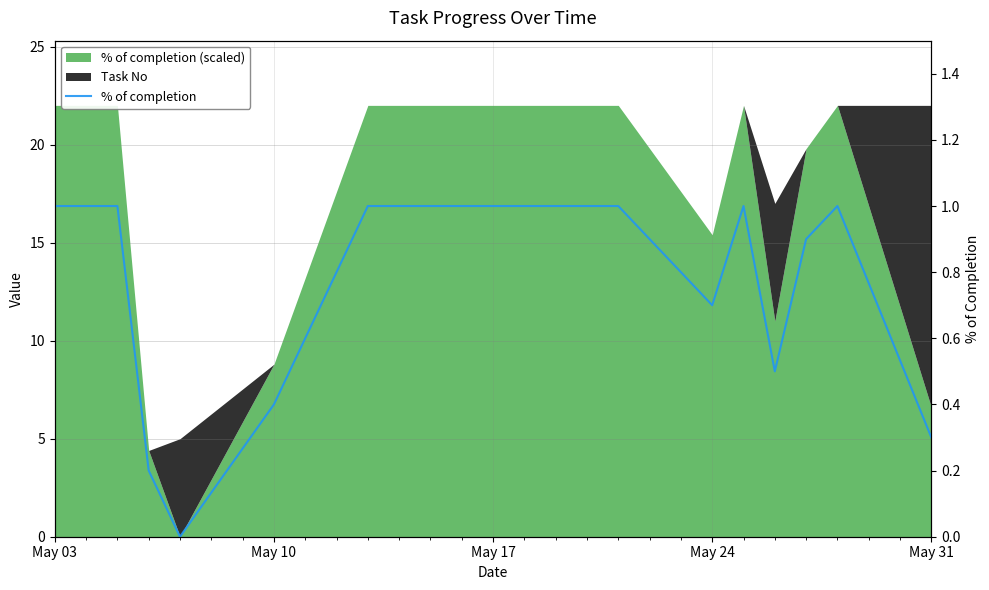

What is the value of the 15th point from the left?

0.7